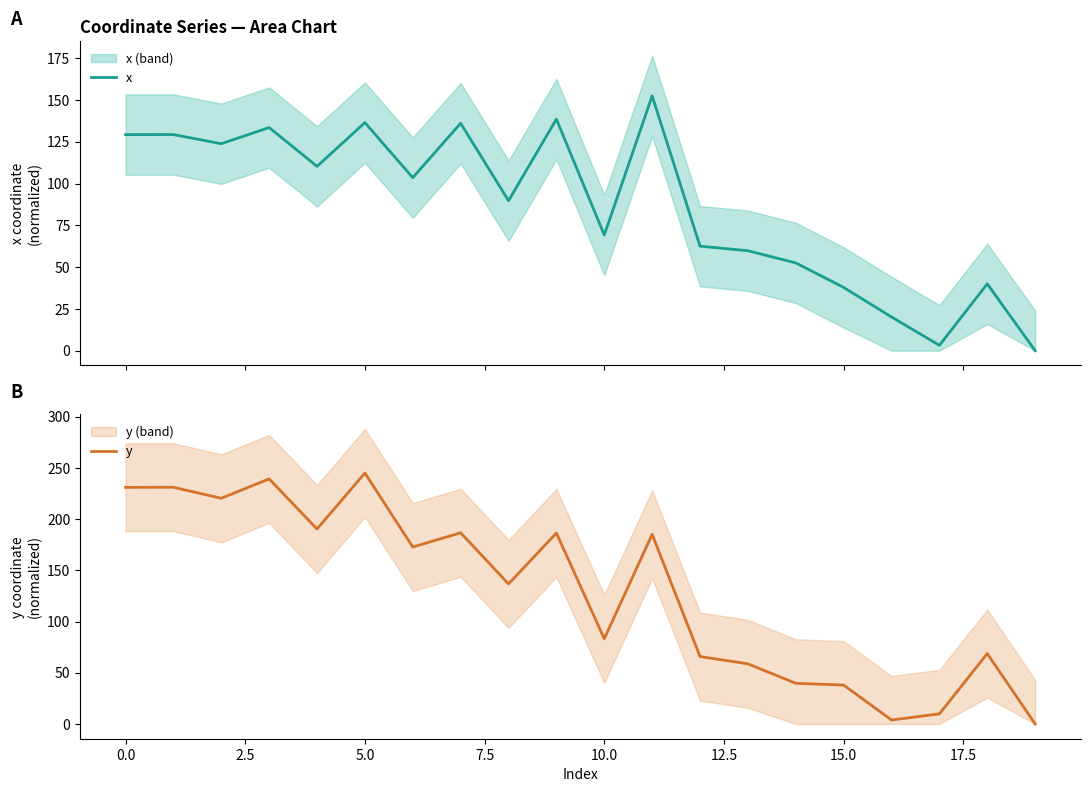

Does the chart display data point markers on the line(s)?

No